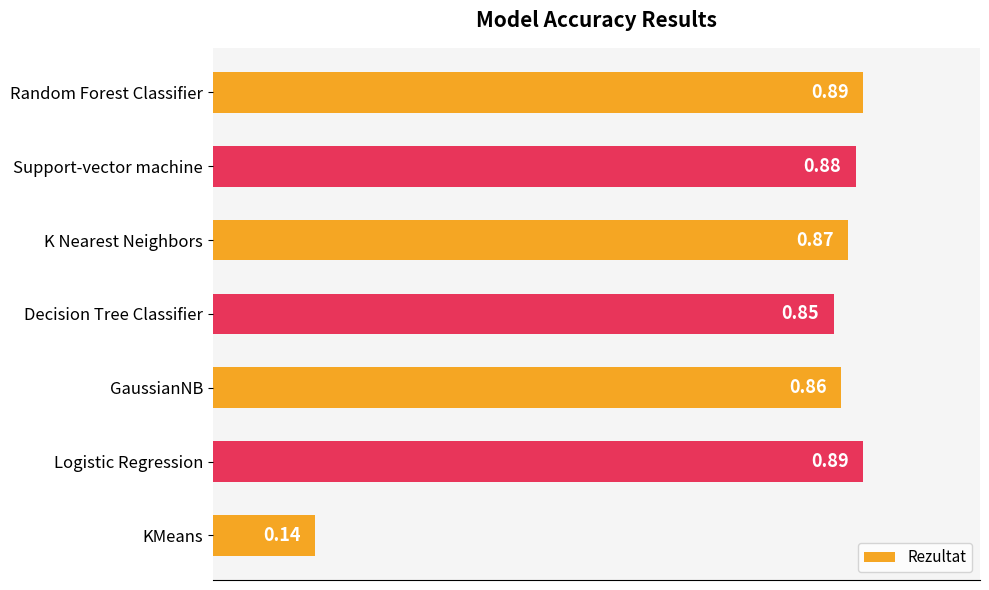

At which category does the chart reach its minimum across all series?

KMeans